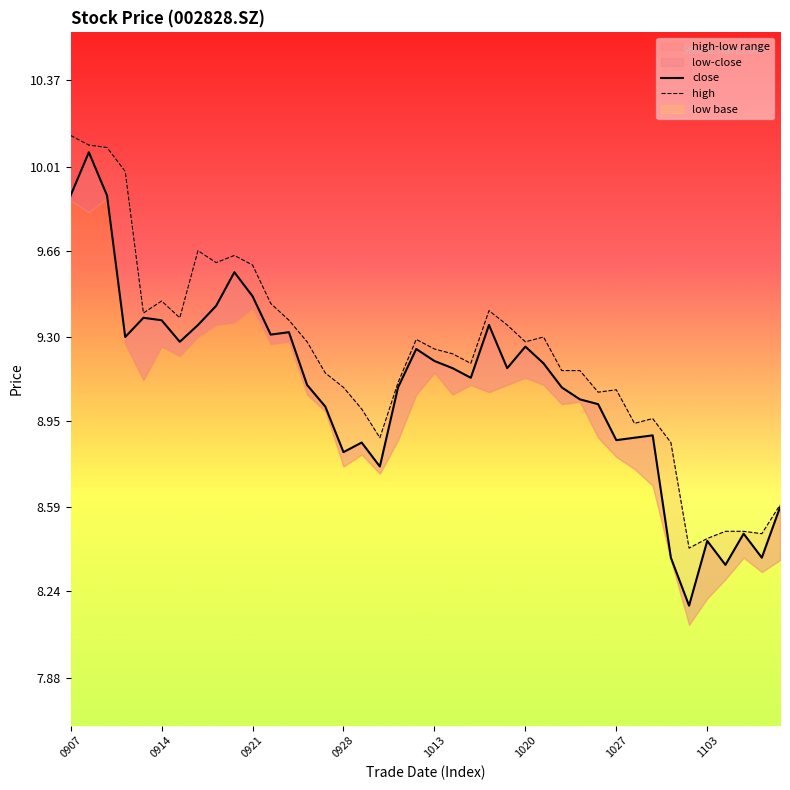

What position from the left is 29?

30